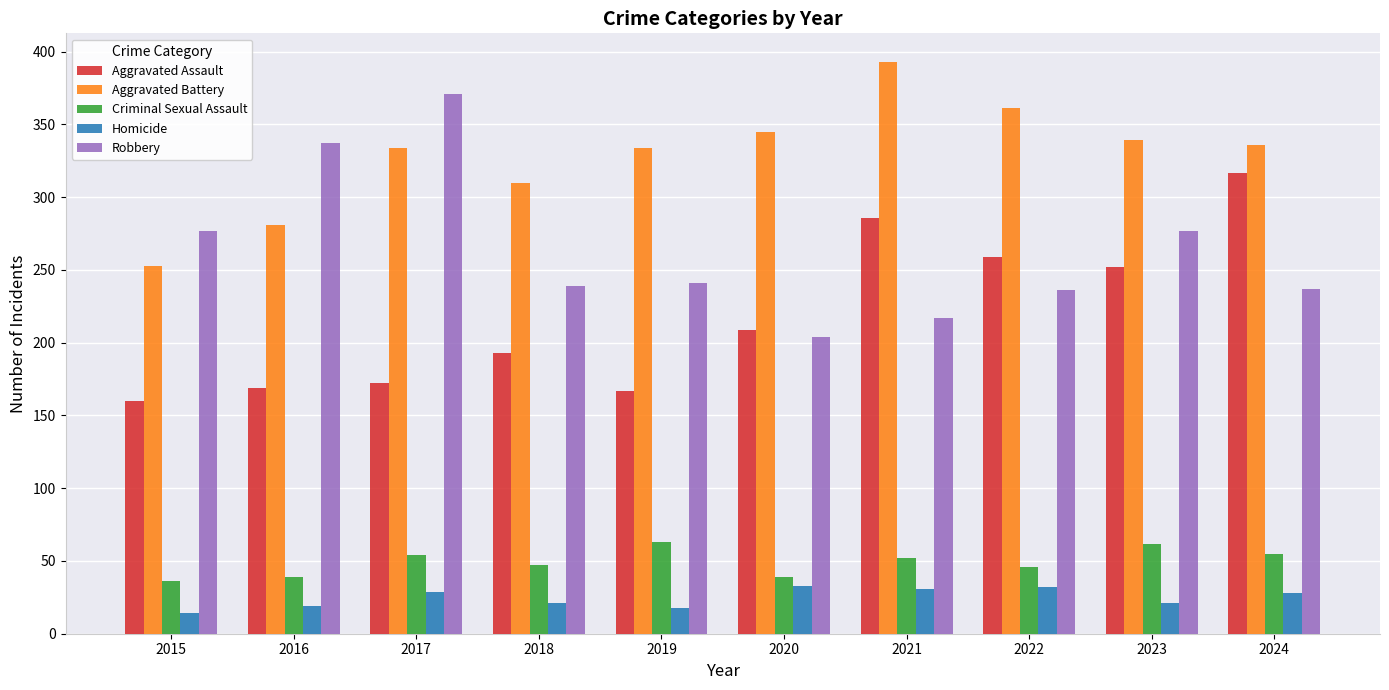

Which series has the largest range (max minus min)?

Robbery